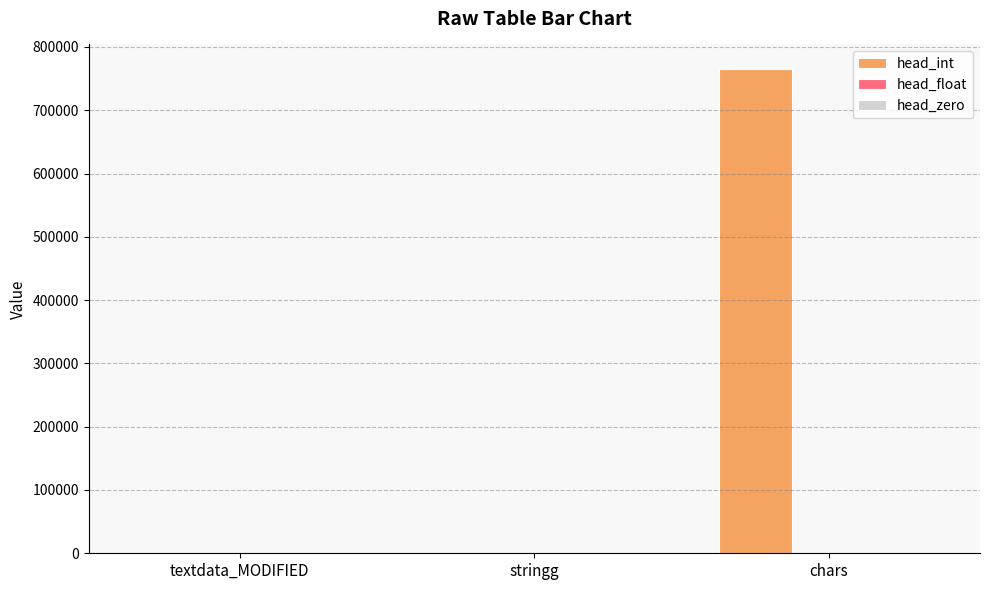

At which category is the sum across all series the highest?

chars